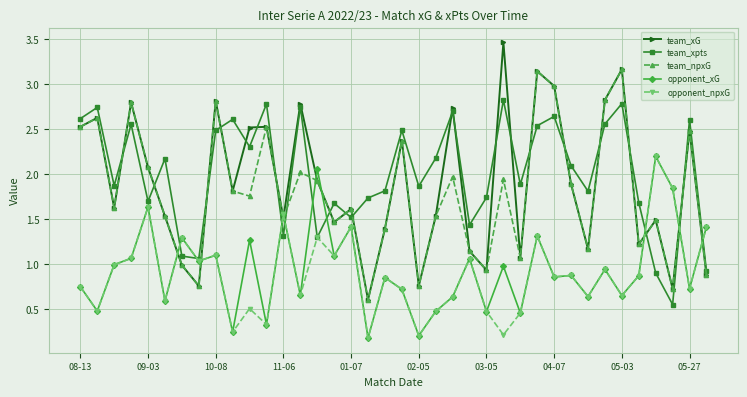

What is the maximum value shown in the chart?

3.5